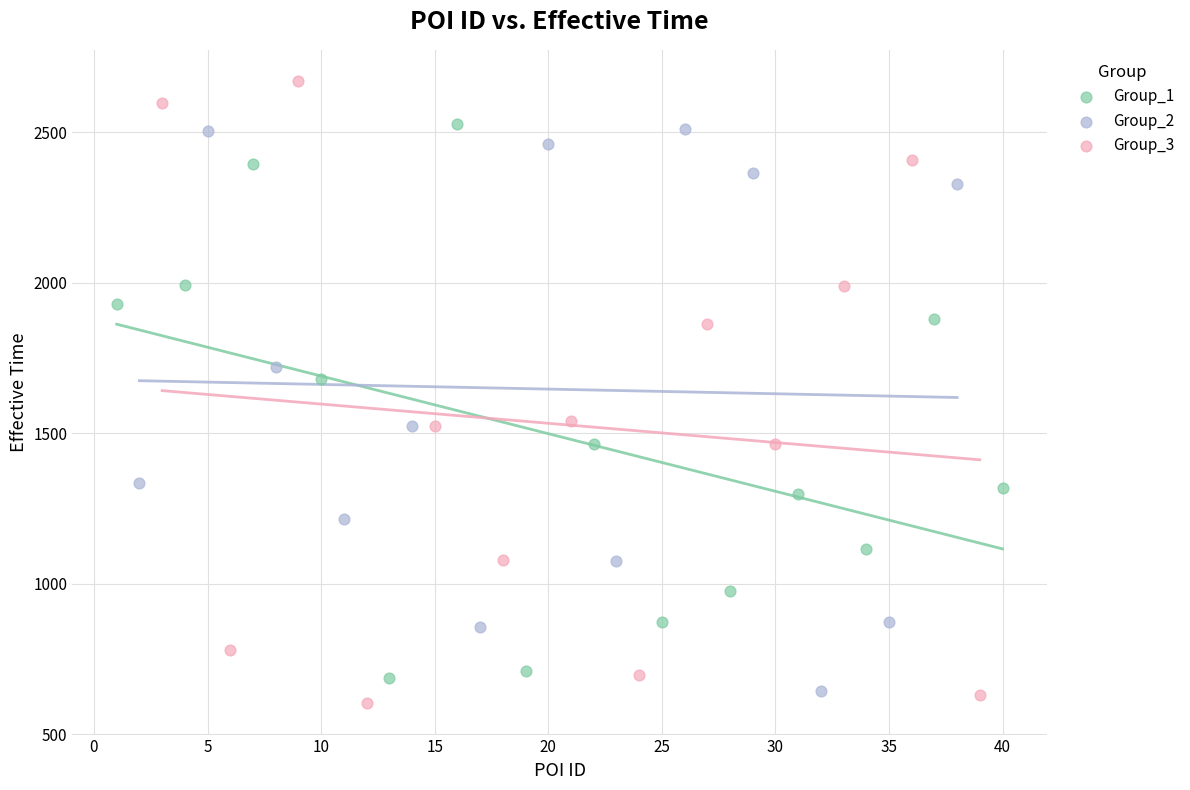

Which series reaches the minimum Y coordinate?

Group_3